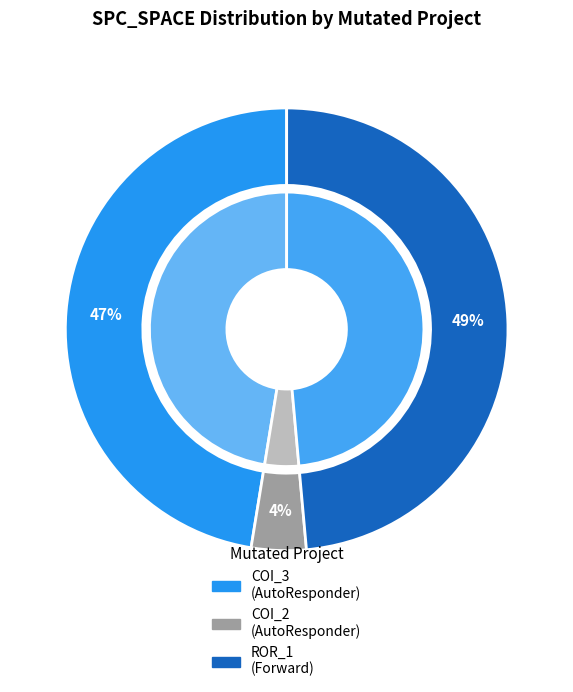

Which category has the smallest portion of the pie?

AutoResponder.EmailSystem.Client.COI_2